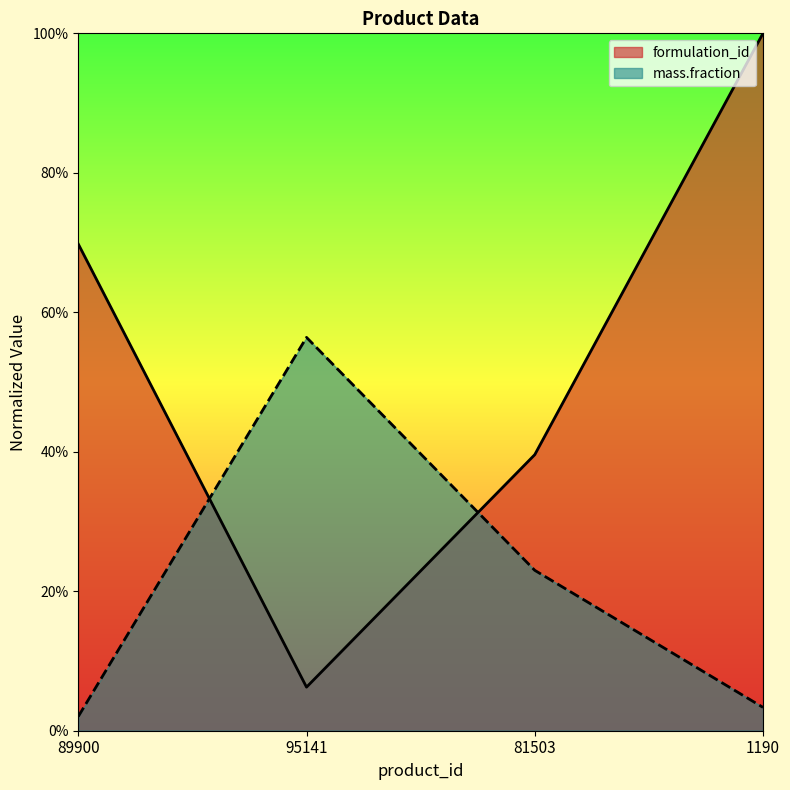

Where do mass.fraction and formulation_id first cross each other?

89900 and 95141